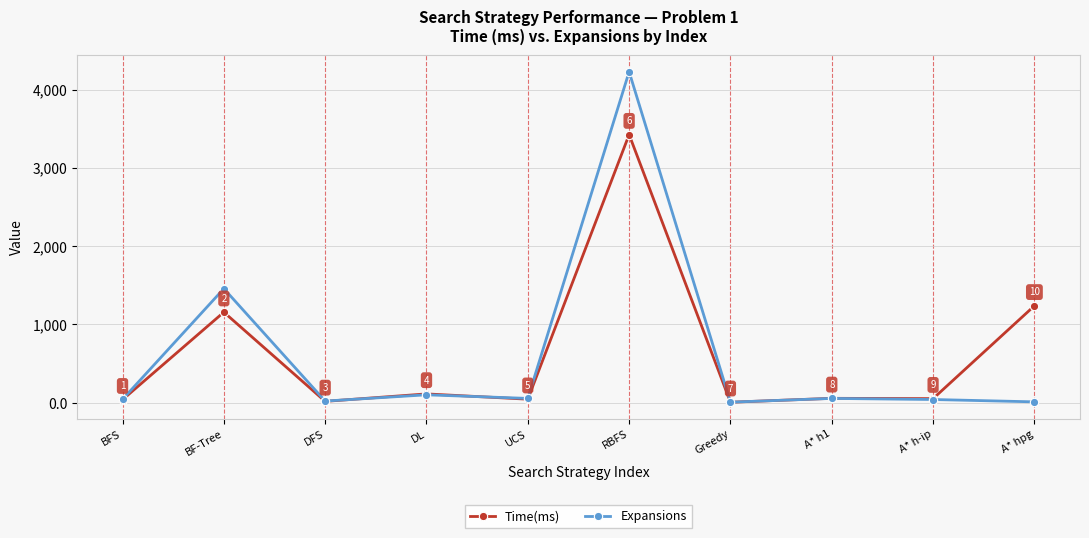

What is the label of the 3rd point from the left?

DFS